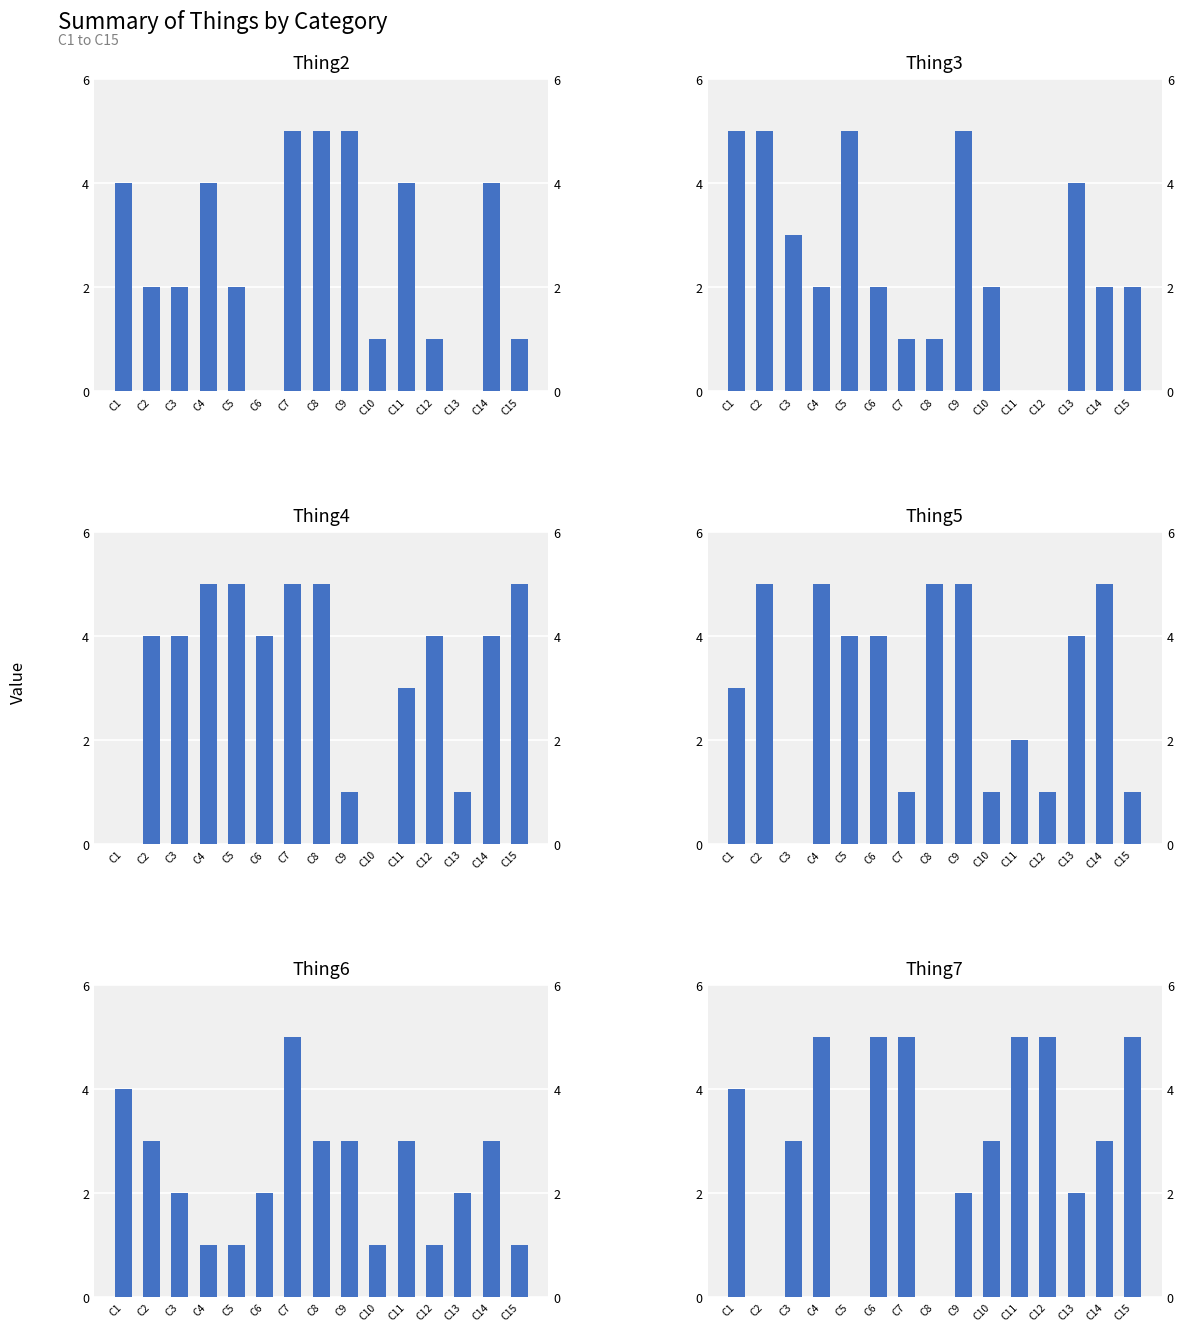

At which label is Thing6 closest to 3?

C2